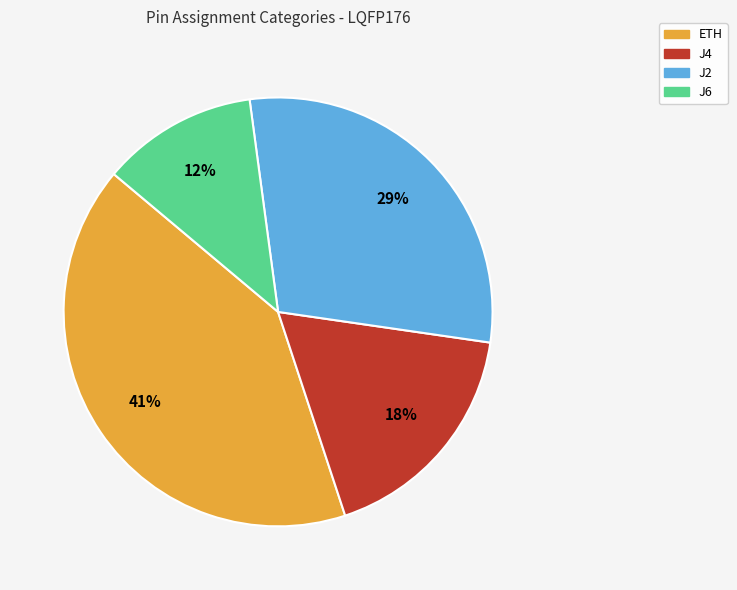

To the nearest percent, what is the difference between the largest and smallest slice percentages?

29%